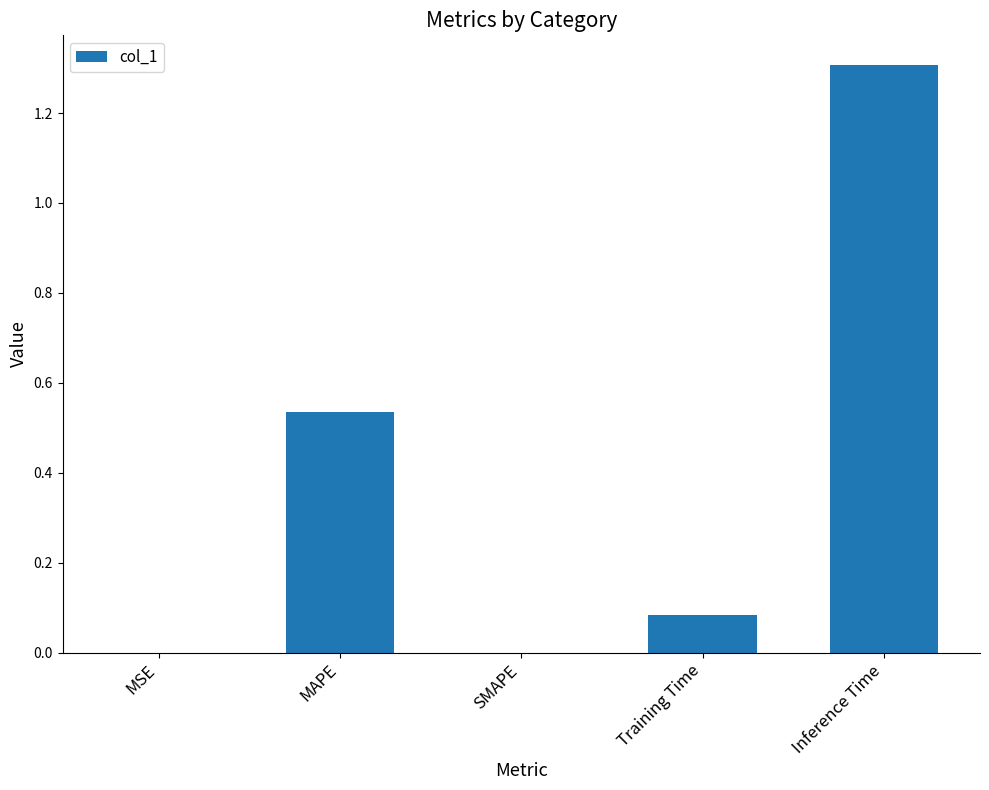

Which has a higher value, Inference Time or MAPE?

Inference Time